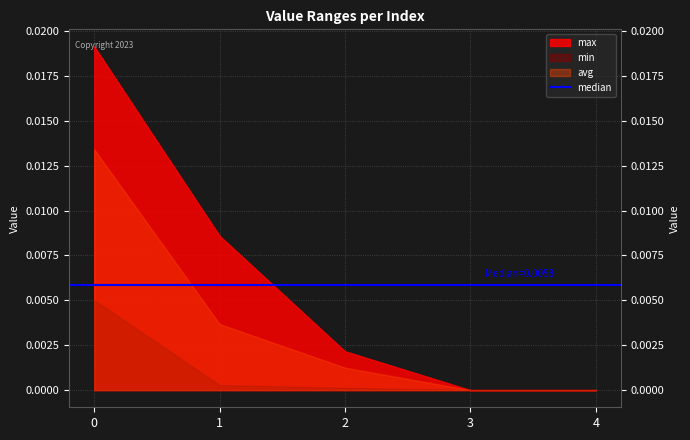

True or false: avg and max cross at least once.

False